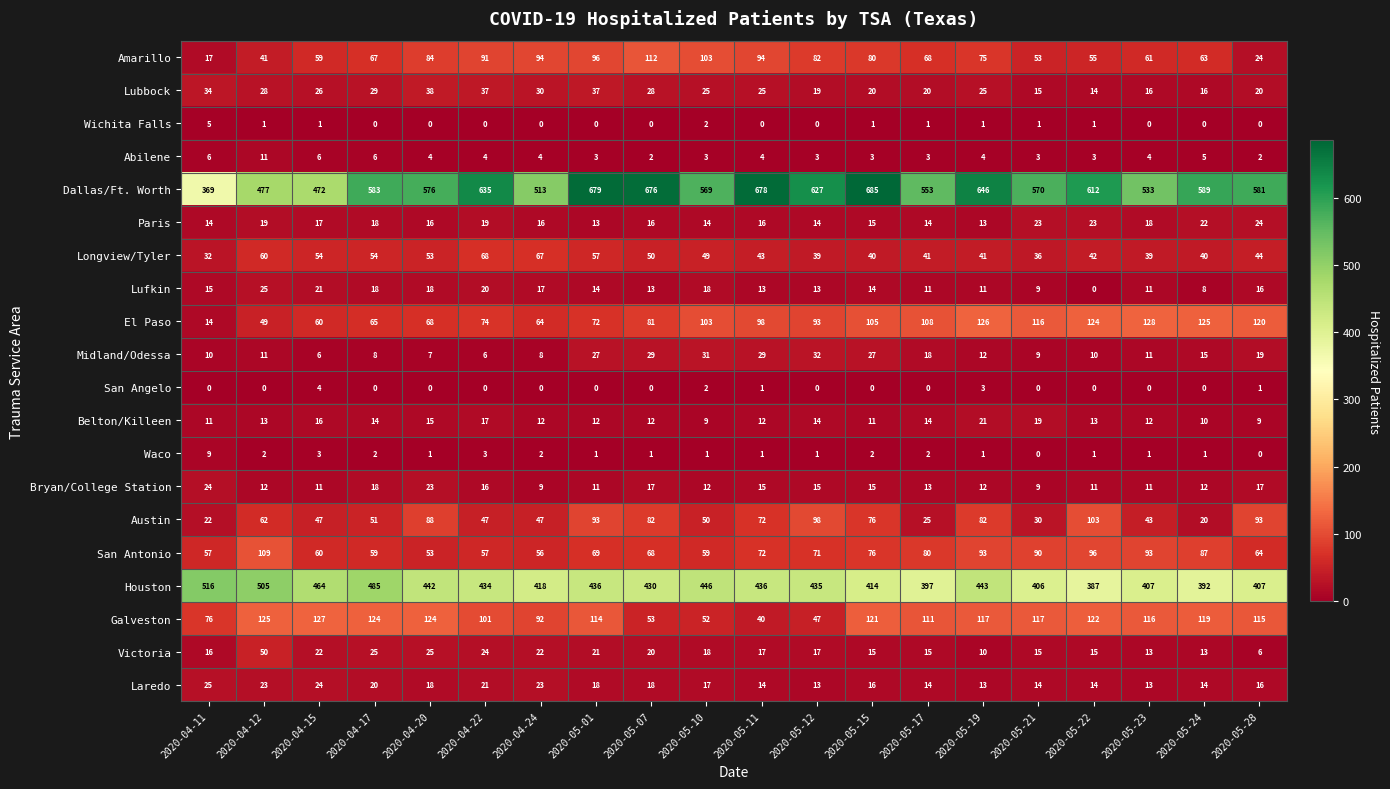

Count the number of categories in the chart.

20